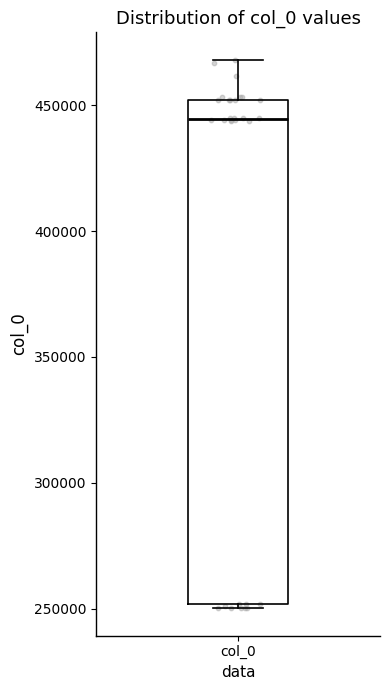

Where does the upper whisker of the box for col_0 end on the y-axis? The values are not printed on the chart, so give them approximately, as read against the axis.

470000